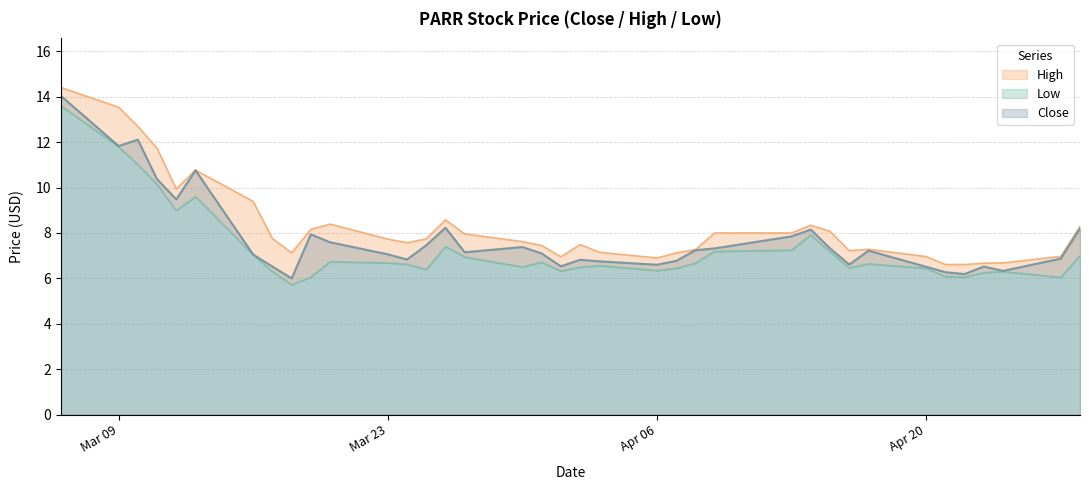

What is the highest value of the Close series?

14.0